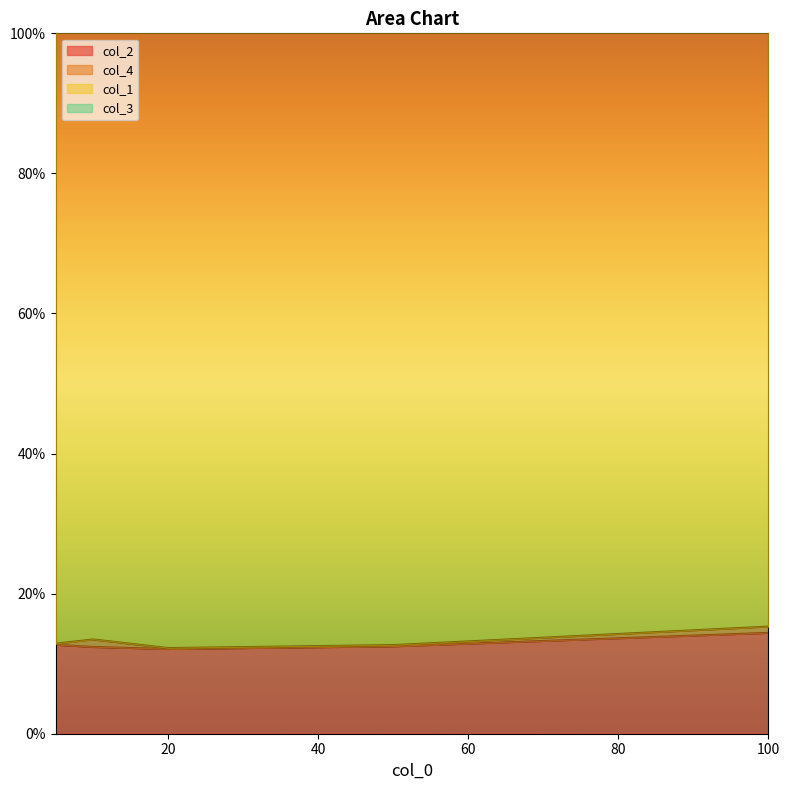

Does the chart have visible grid lines?

No